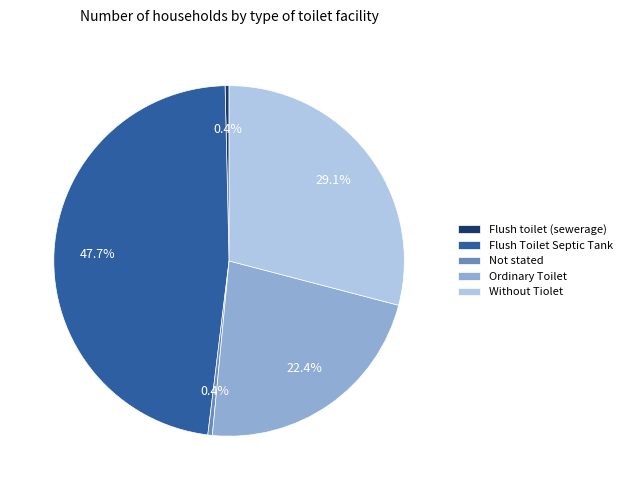

Which slice is the largest?

Flush Toilet Septic Tank